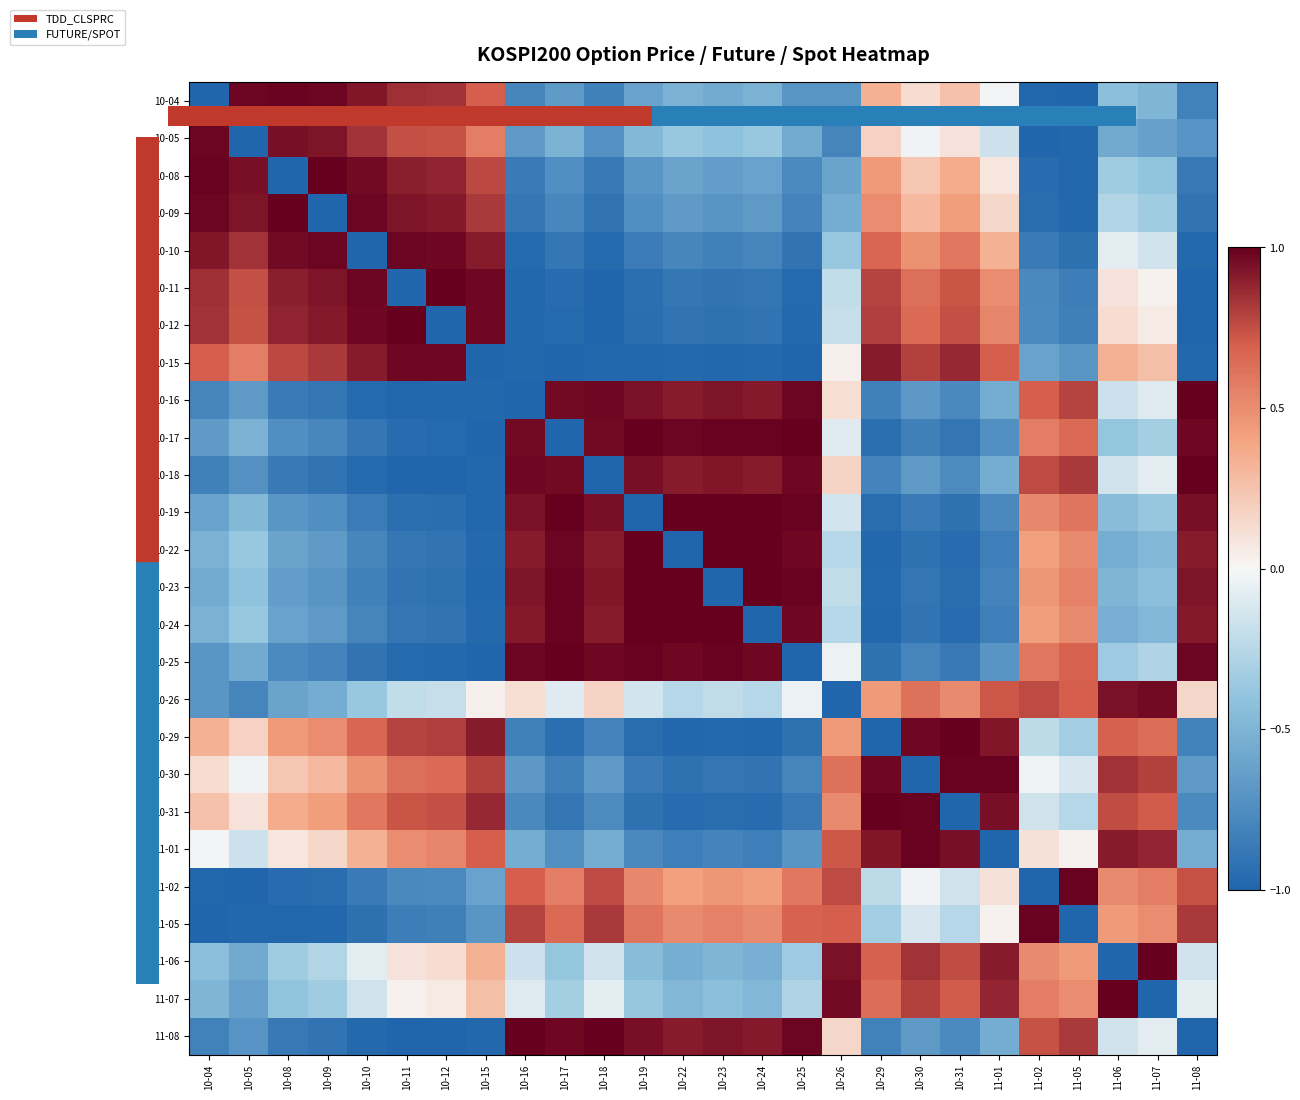

Which has a higher value, 10-25 or 10-23?

10-23